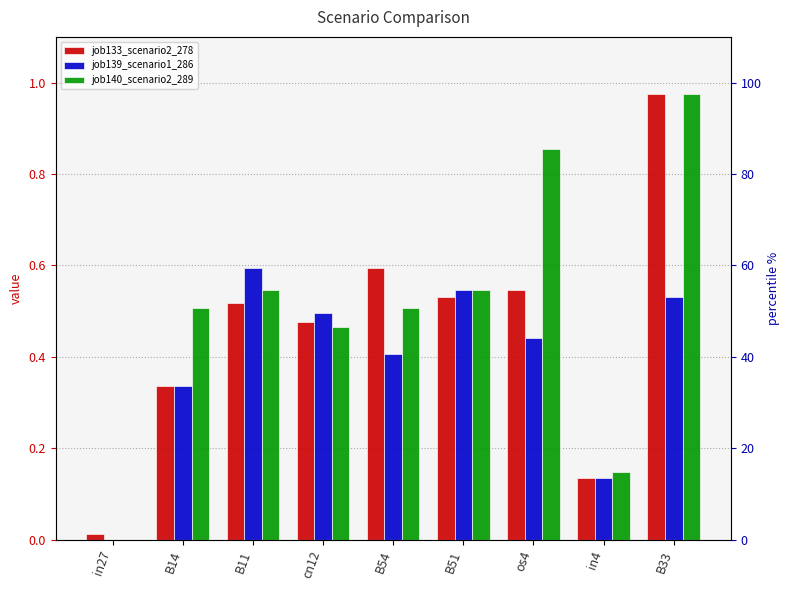

What is the difference between the maximum and minimum values in the job139_scenario1_286 series?

0.6